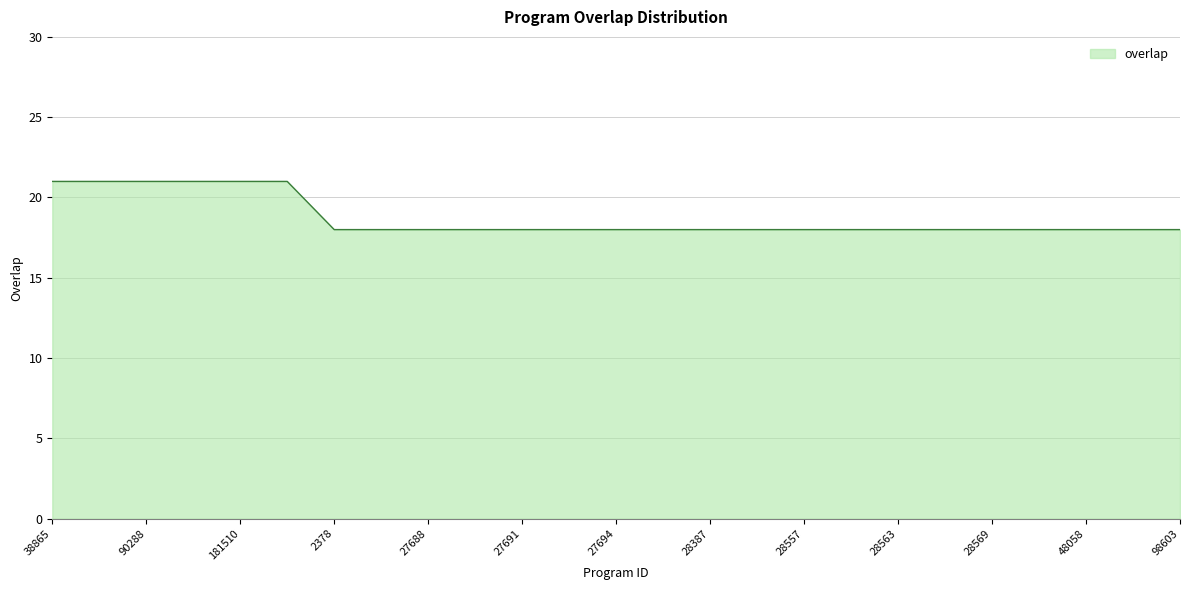

What is the sum of all values?

468